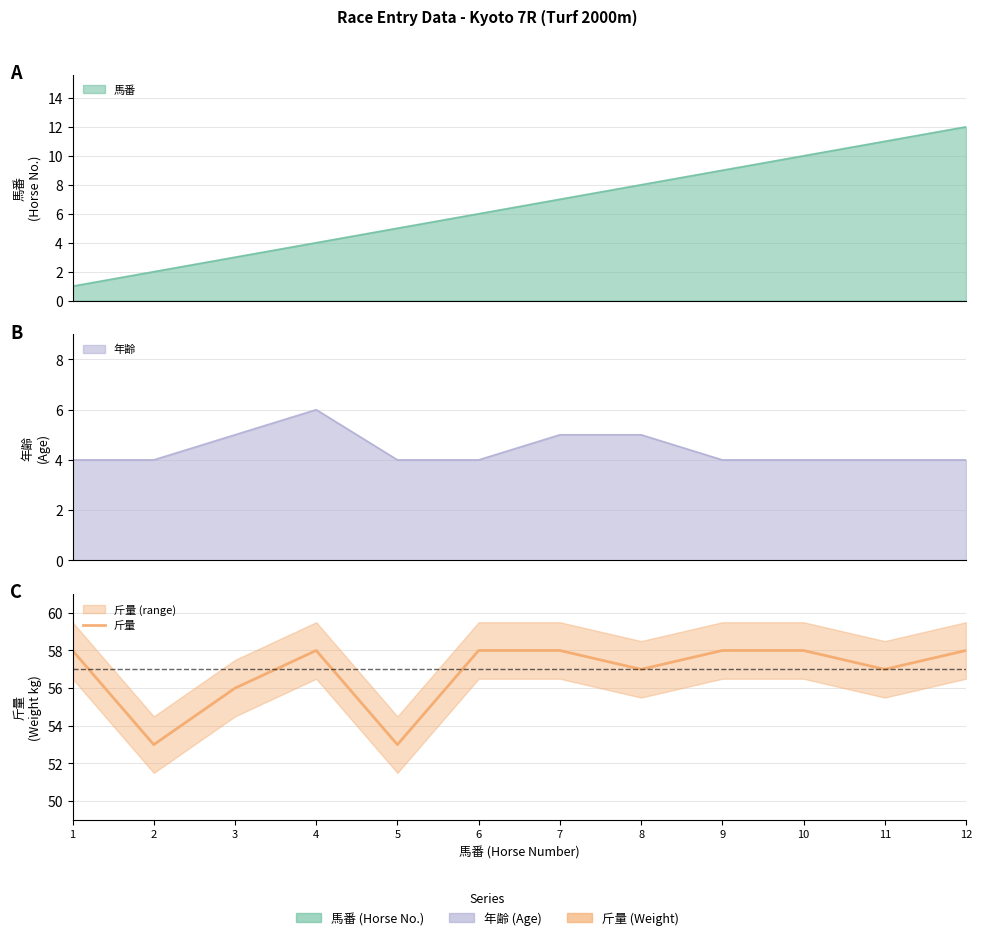

Count the values in the range 57 to 58.

9